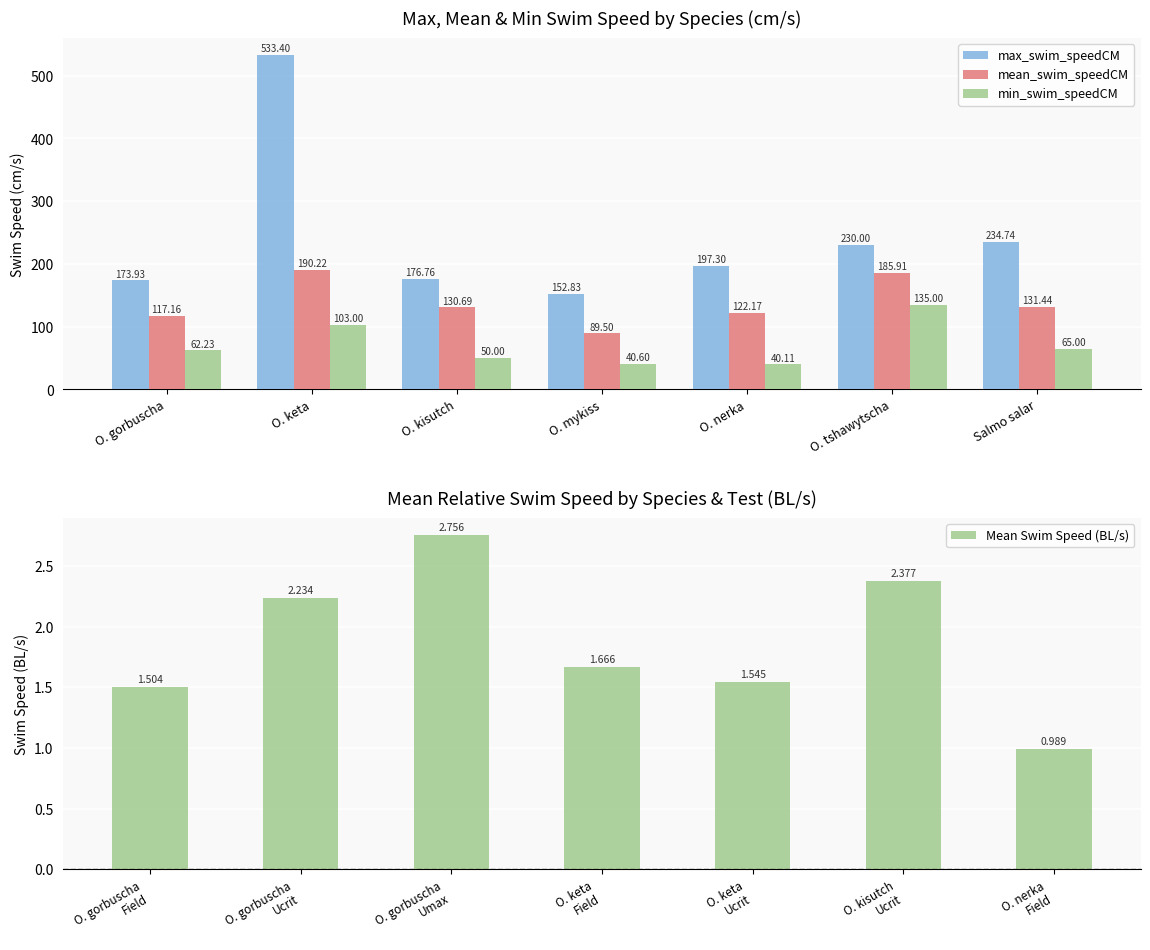

How many values in the max_swim_speedCM series exceed 197?

4